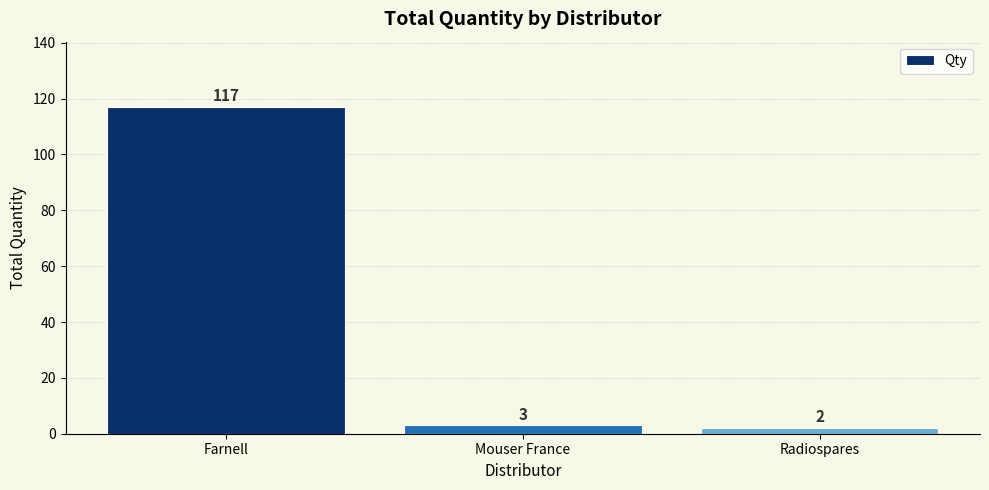

How many data points are less than 3?

1